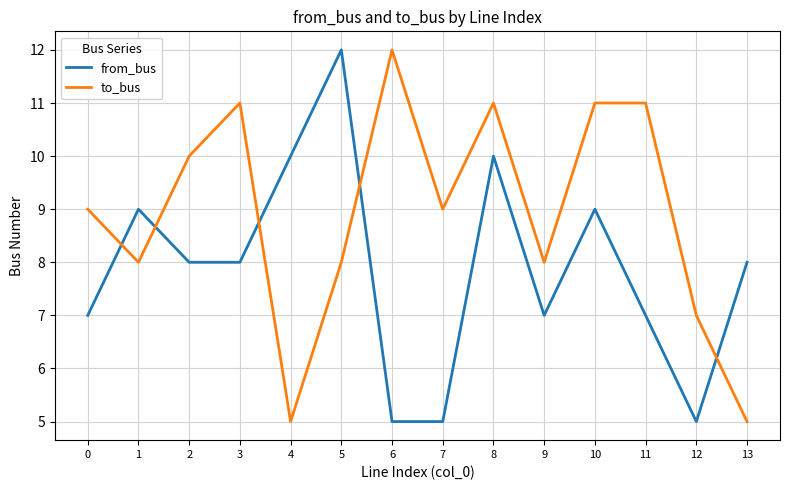

Reading left to right, extract all data points from this chart.

from_bus: 0=7	1=9	2=8	3=8	4=10	5=12	6=5	7=5	8=10	9=7	10=9	11=7	12=5	13=8
to_bus: 0=9	1=8	2=10	3=11	4=5	5=8	6=12	7=9	8=11	9=8	10=11	11=11	12=7	13=5